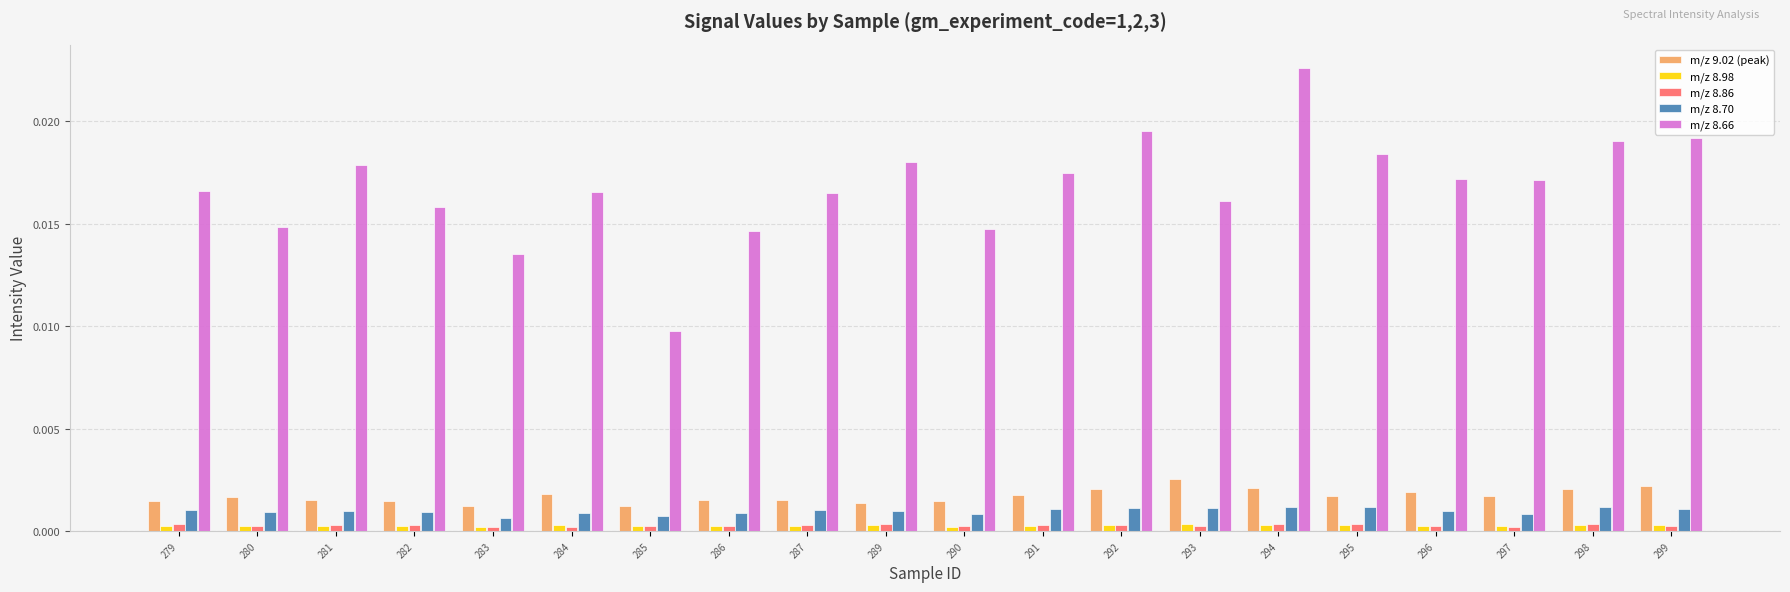

Which category has the highest value across all series?

294